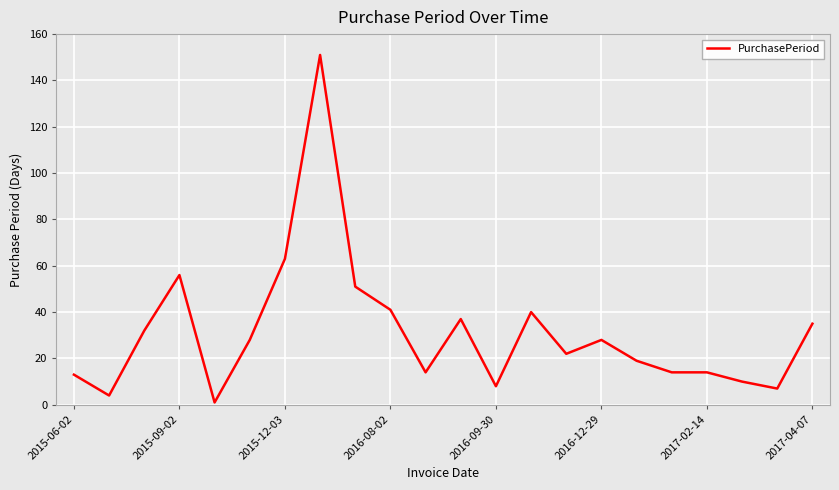

What is the maximum value shown in the chart?

151